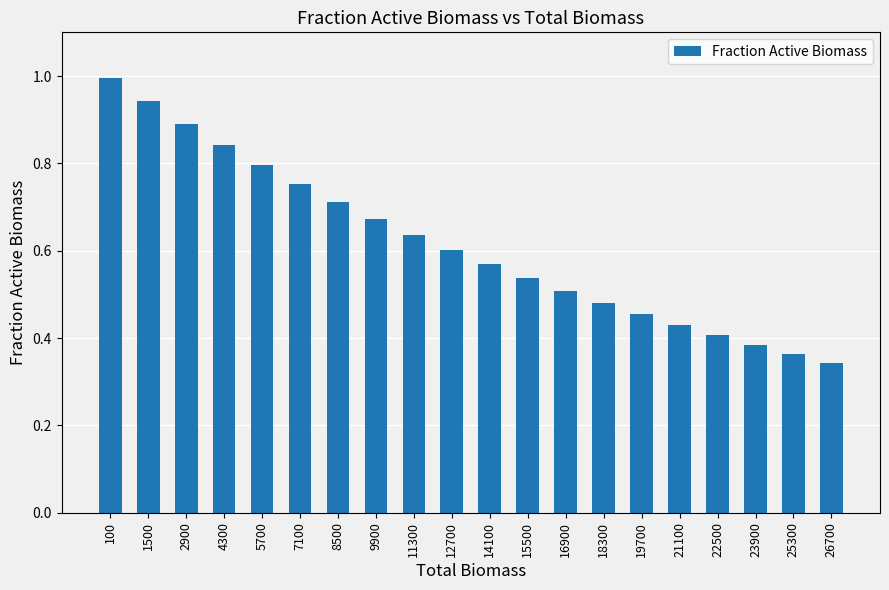

Are the bars grouped side by side (vs. stacked)?

No